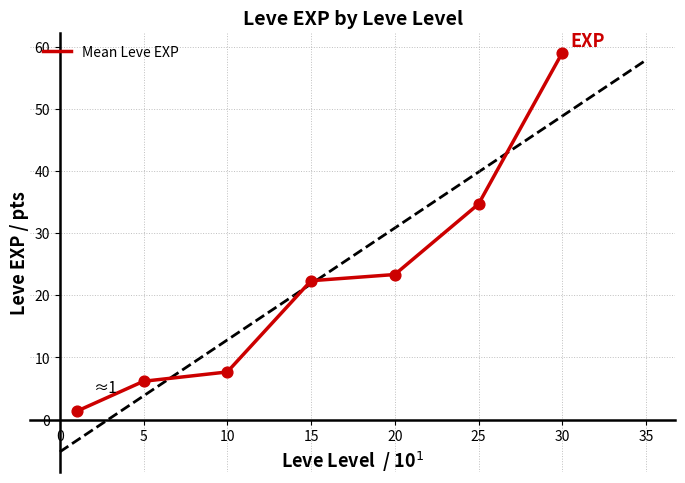

Where is Mean Leve EXP nearest to the value 30?

25